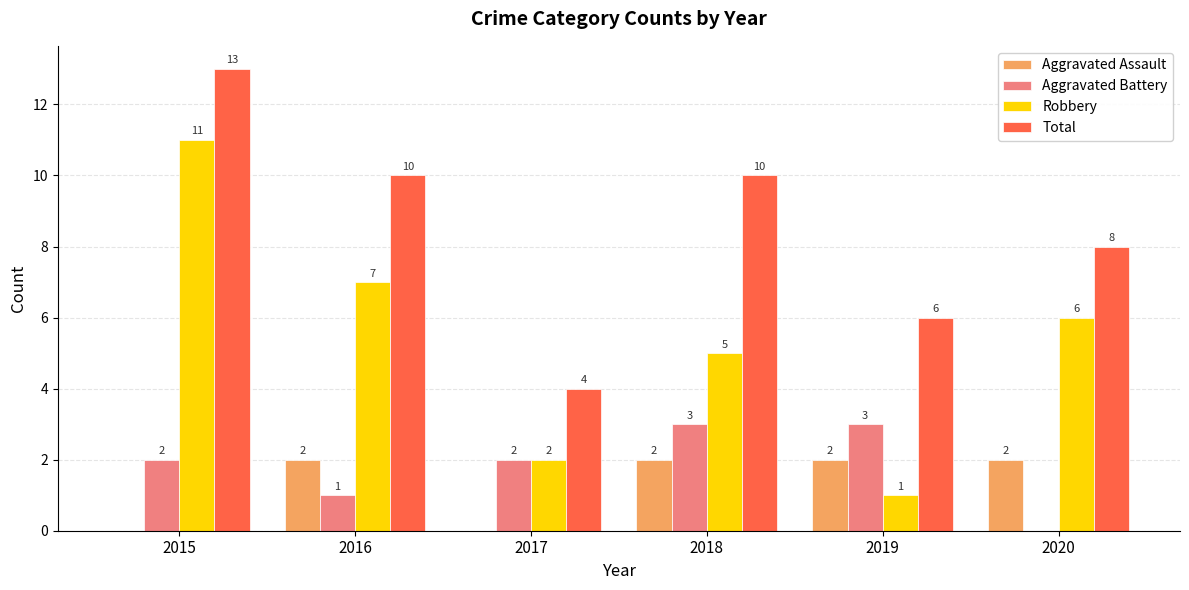

Is the value of Total at 2018 greater than the value of Aggravated Assault at 2020?

Yes